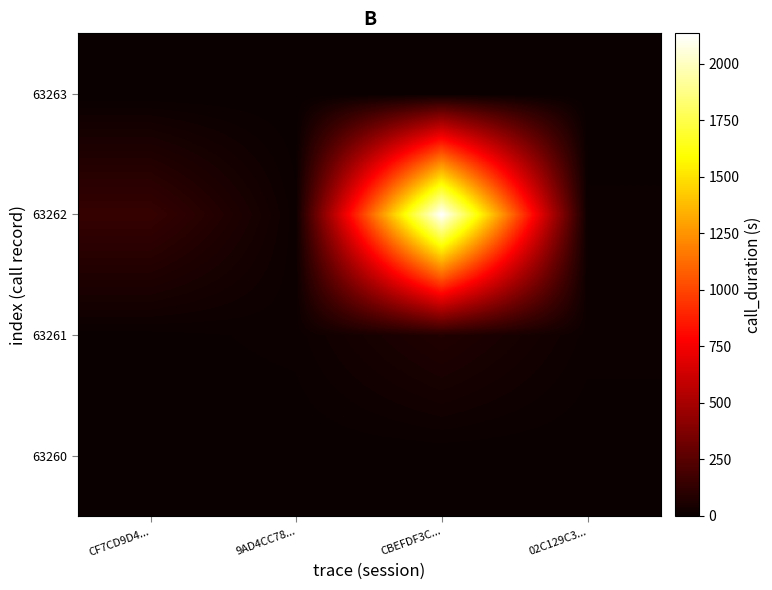

Reading left to right, list all the values displayed in this chart.

63260: CF7CD9D4...=0	9AD4CC78...=0	CBEFDF3C...=0	02C129C3...=0
63261: CF7CD9D4...=4	9AD4CC78...=12	CBEFDF3C...=77	02C129C3...=13
63262: CF7CD9D4...=141	9AD4CC78...=11	CBEFDF3C...=2134	02C129C3...=11
63263: CF7CD9D4...=0	9AD4CC78...=0	CBEFDF3C...=0	02C129C3...=0